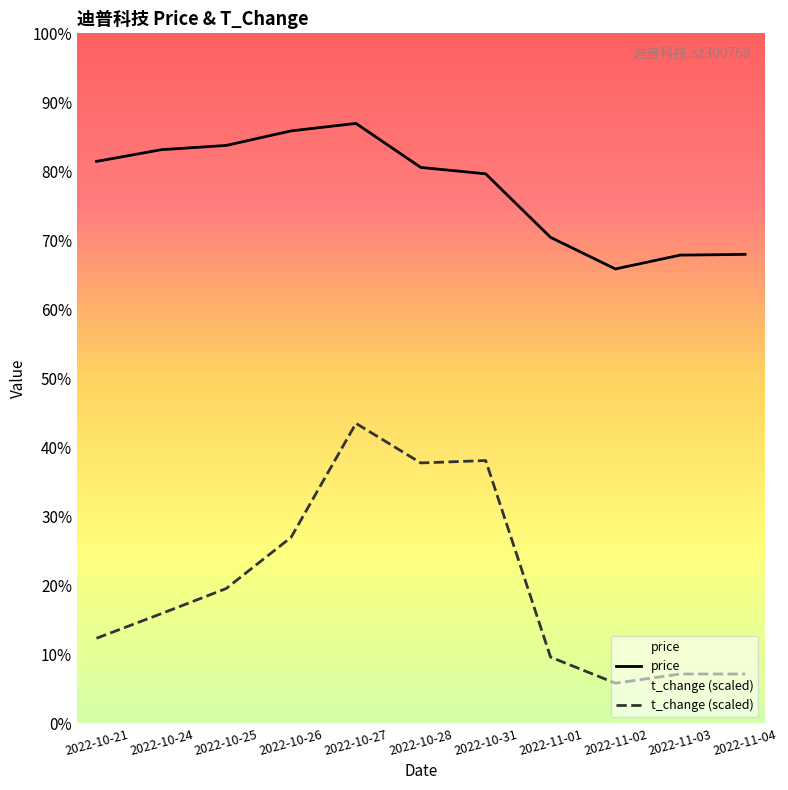

At which category does the chart reach its minimum across all series?

2022-11-02